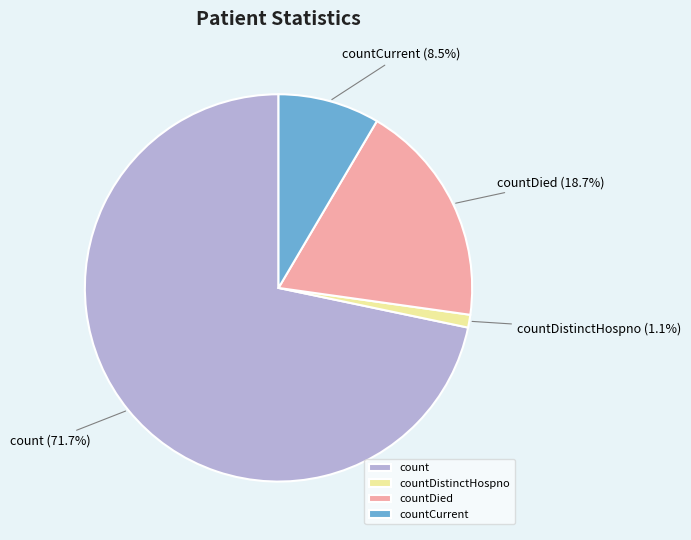

To the nearest percent, what is the difference between the largest and smallest slice percentages?

71%